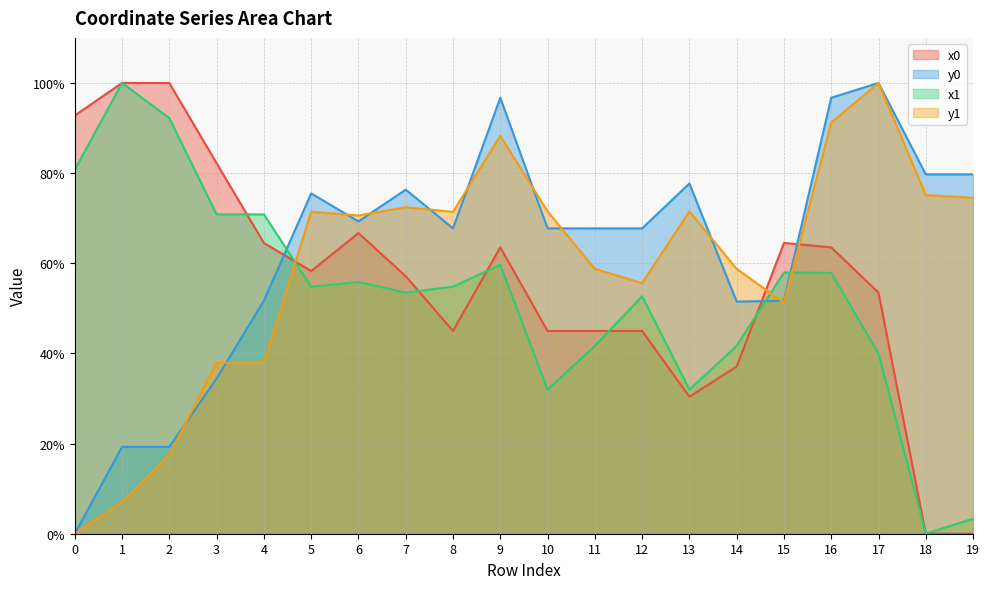

What is the average value of the y0 series?

62.5